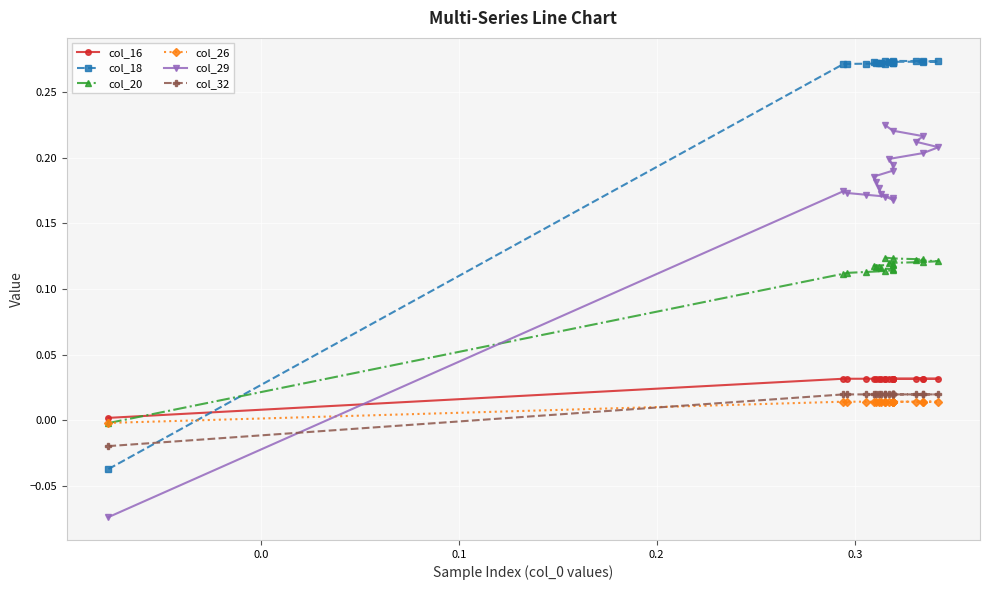

Which series has the largest total across all categories?

col_18